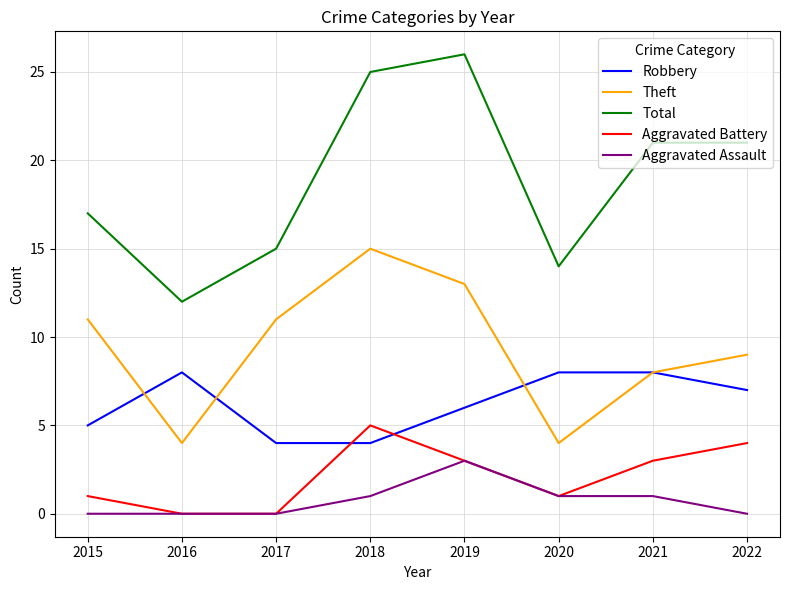

What is the total value across all series at 2017?

30